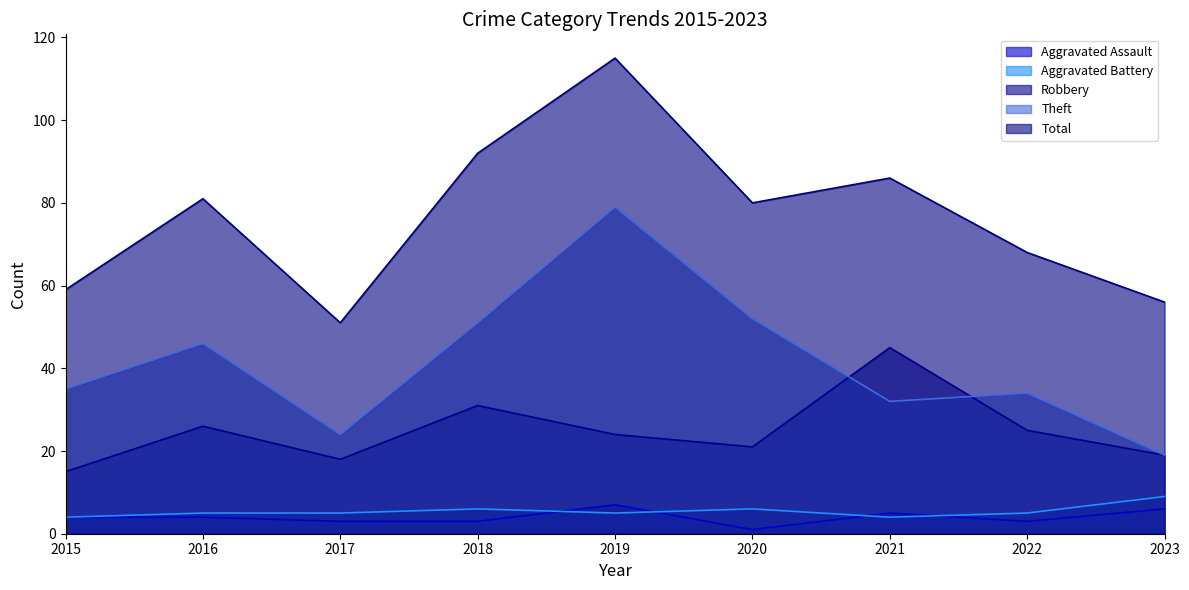

How many data points does each series have?

9